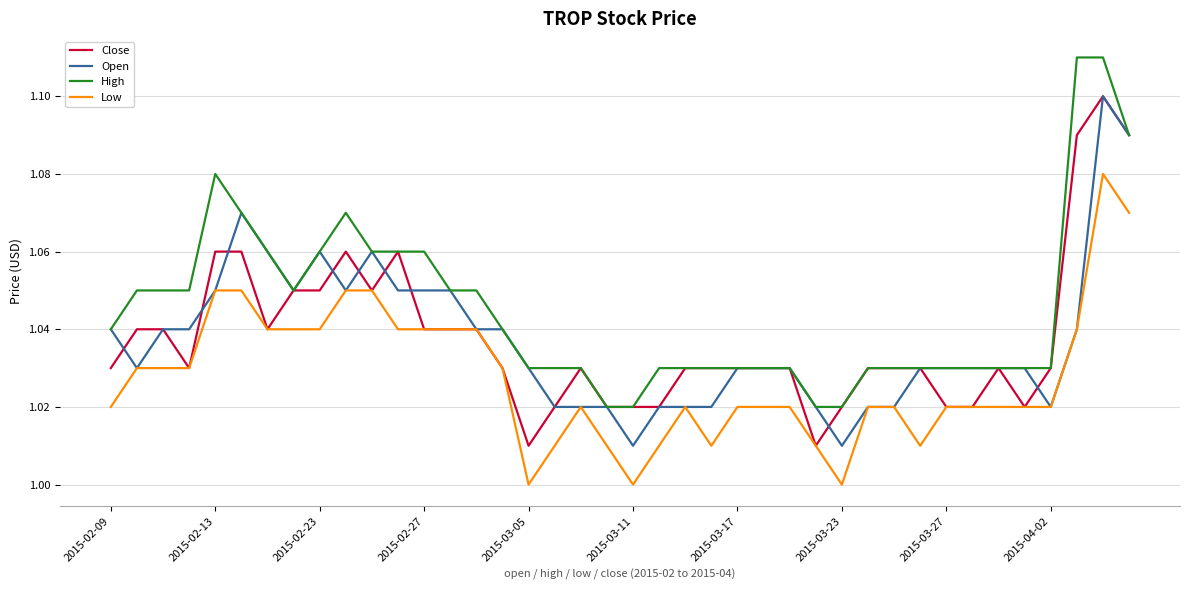

Which series has the largest total across all categories?

High